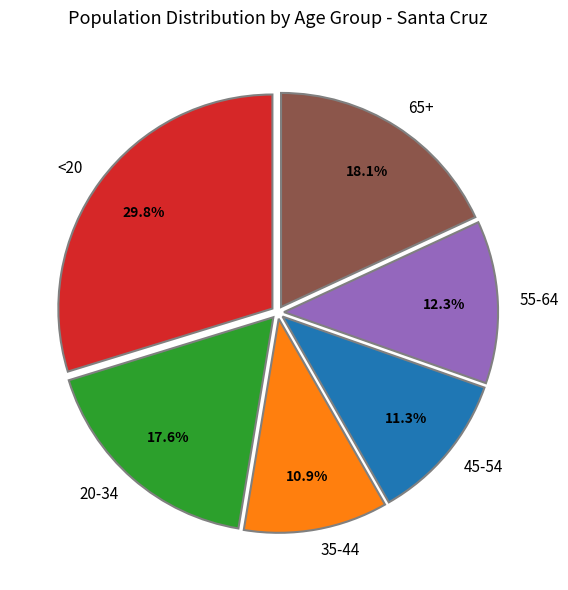

The 55-64 slice represents 25% of the pie. True or false?

False